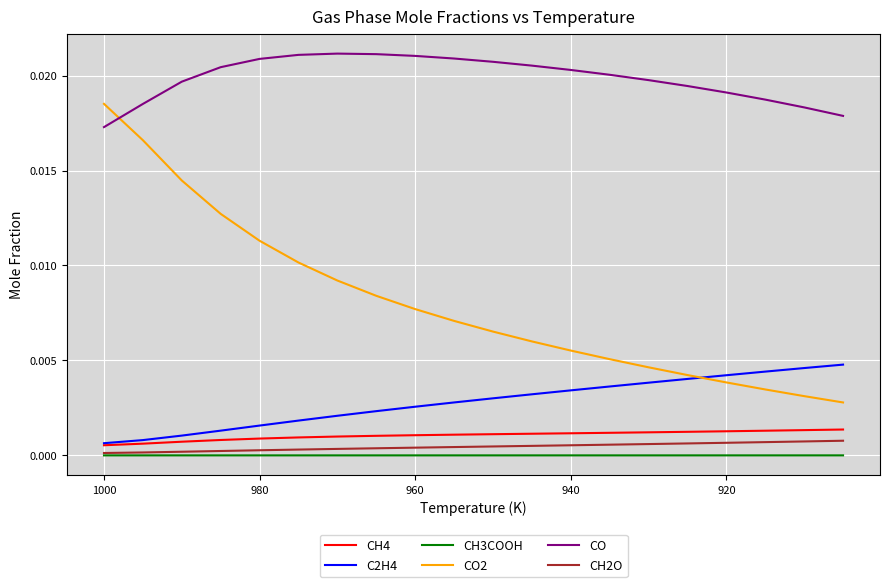

What are all the series names shown in the legend?

CH4, C2H4, CH3COOH, CO2, CO, CH2O